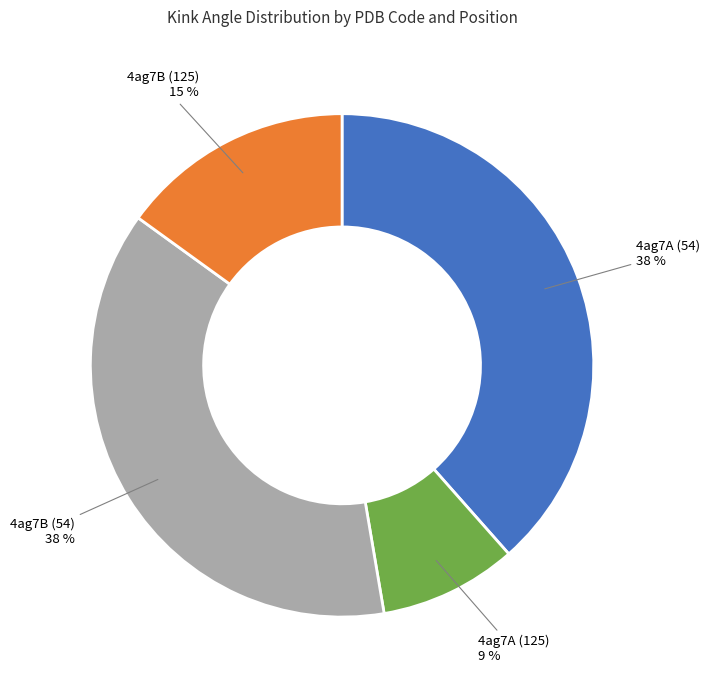

To the nearest percent, what is the average slice percentage?

25%